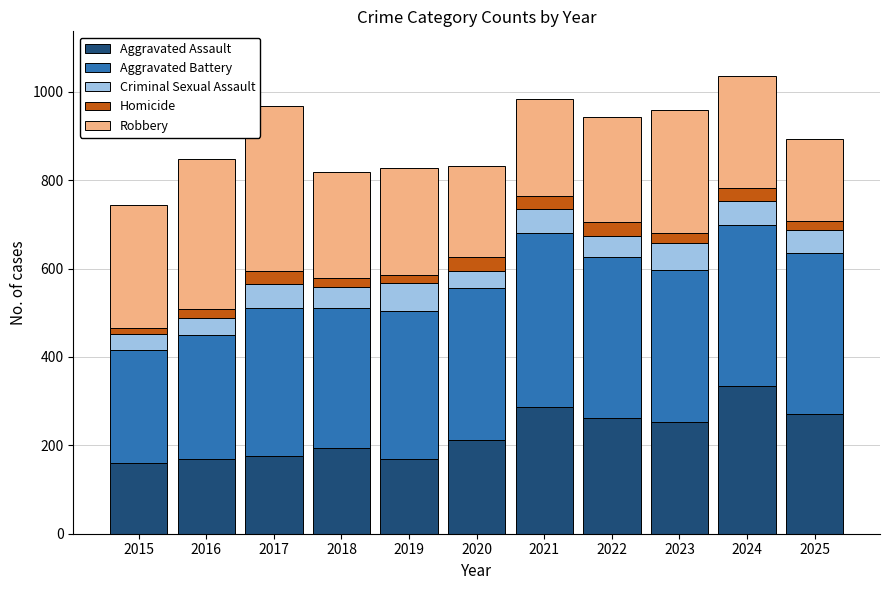

What is the total value across all series at 2021?

983